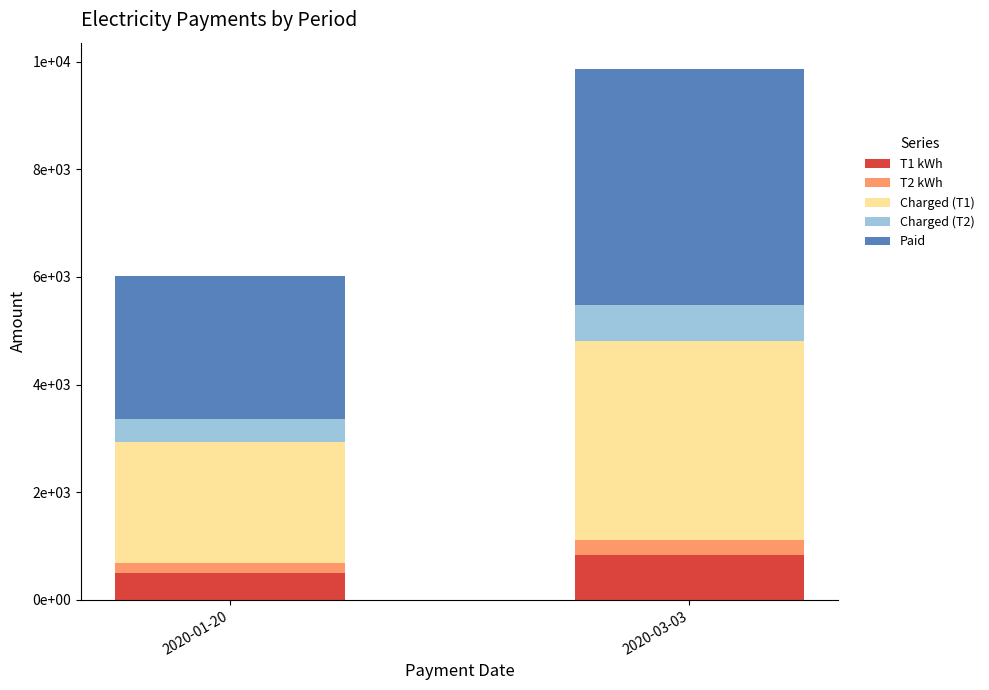

At which category is the sum across all series the highest?

2020-03-03